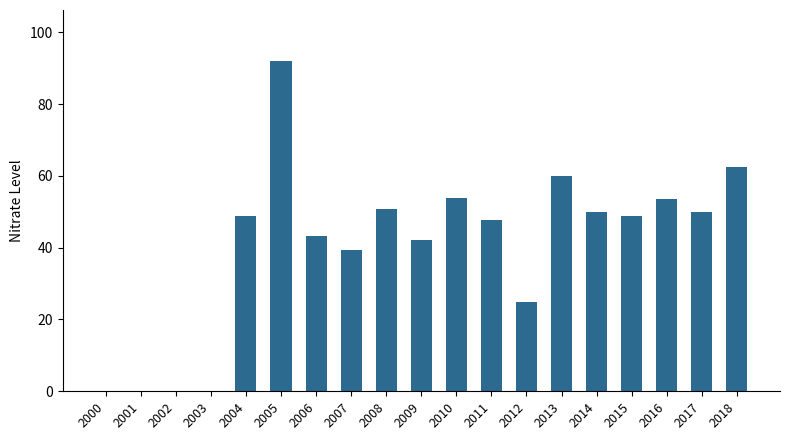

Between 2008 and 2011, which is larger?

2008